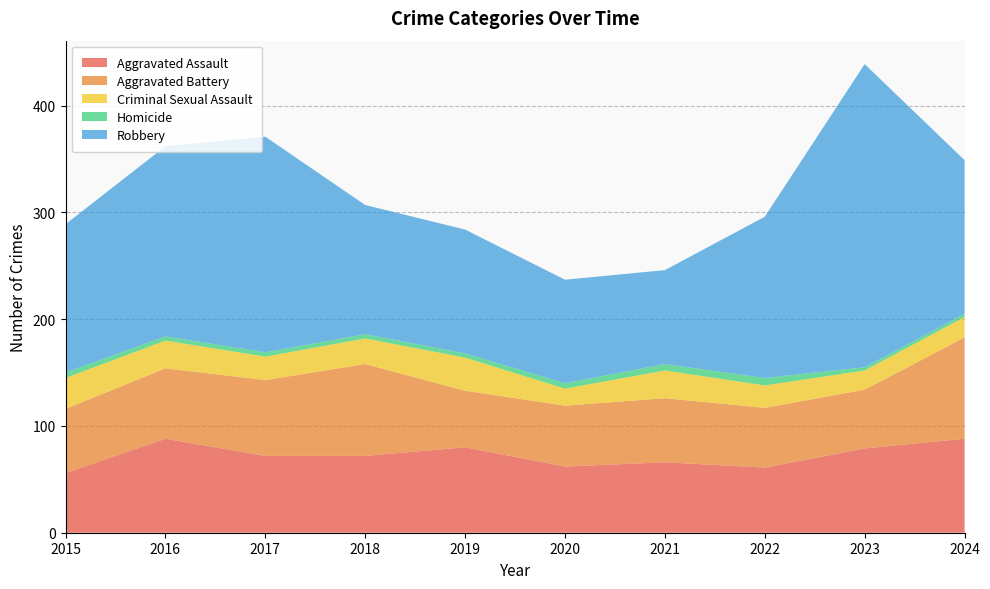

Reading left to right, transcribe all the data shown in this chart.

Aggravated Assault: 56	88	72	72	80	62	66	61	79	88
Aggravated Battery: 60	66	71	86	53	57	60	56	55	95
Criminal Sexual Assault: 29	26	22	24	31	16	26	21	18	19
Homicide: 5	4	4	4	4	5	6	7	3	3
Robbery: 139	178	202	121	116	97	88	151	284	144